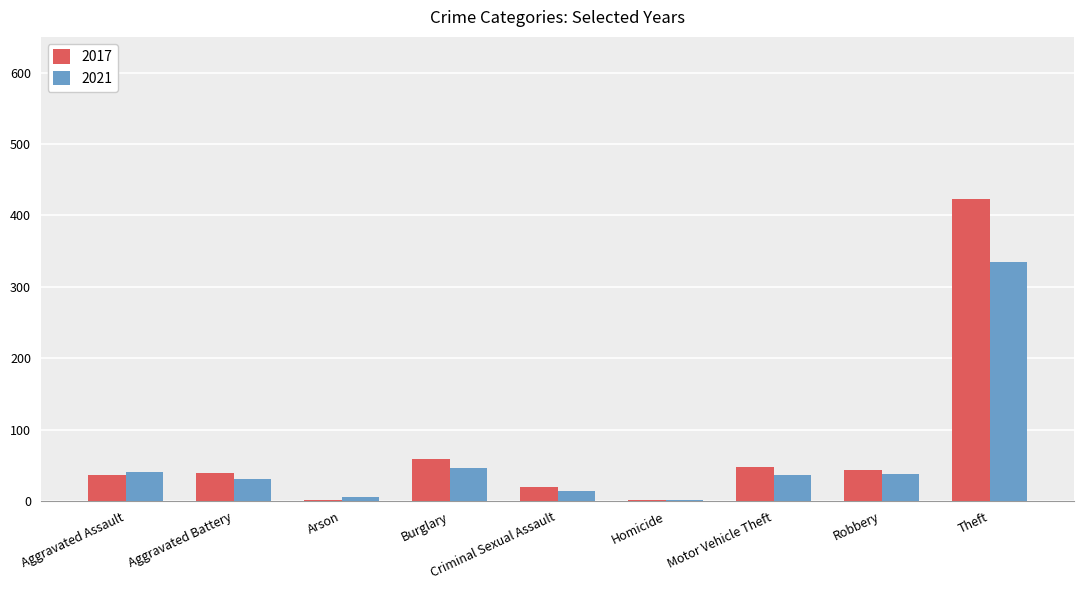

What are all the series names shown in the legend?

2017, 2021